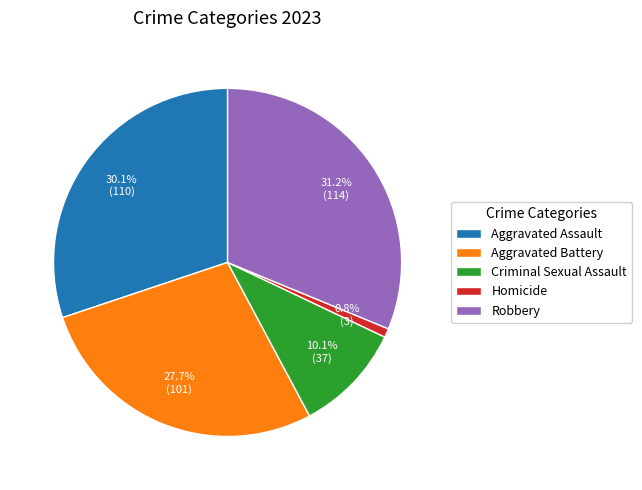

True or false: Aggravated Battery accounts for 18% of the total.

False